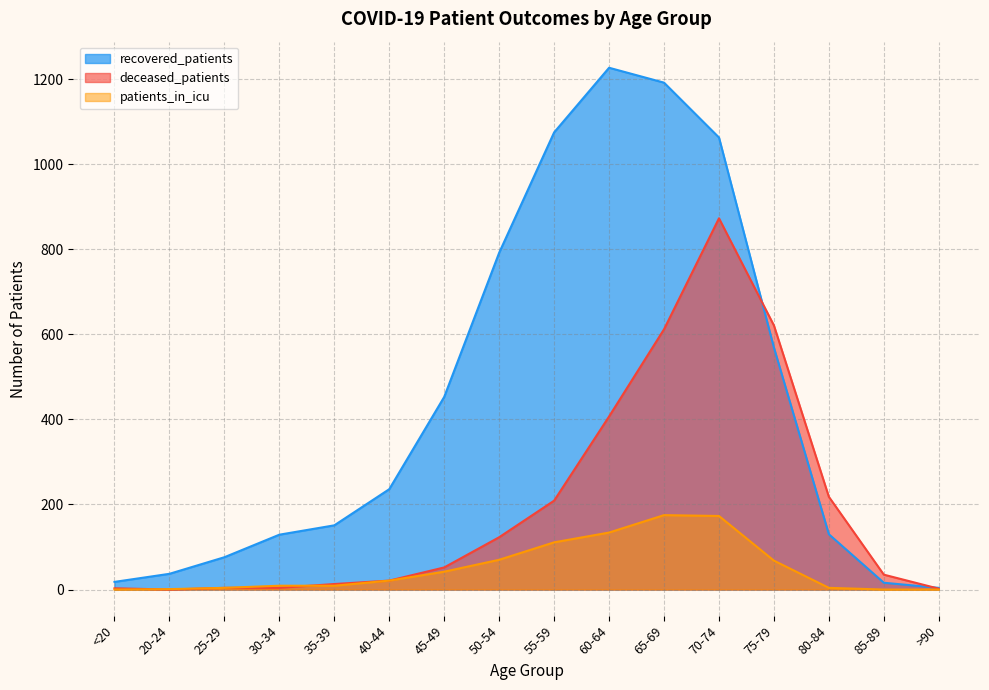

Does the chart have visible grid lines?

Yes